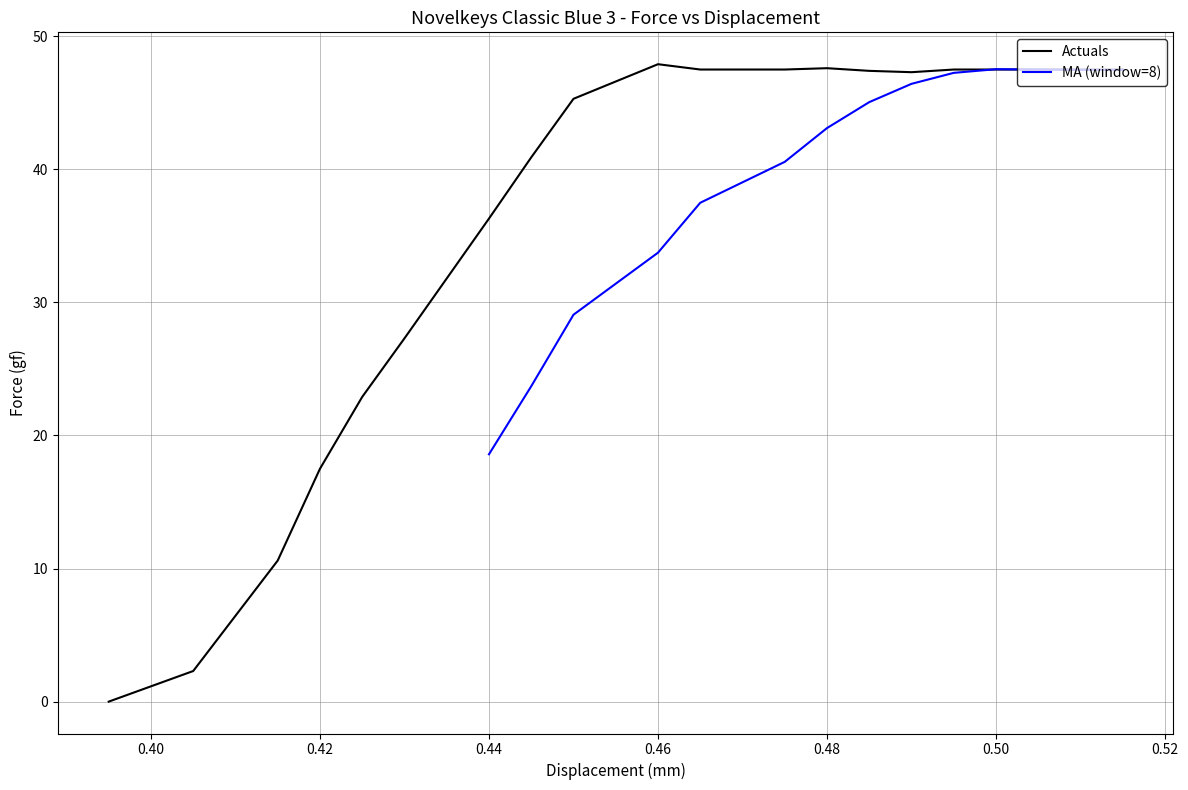

What is the sum of the values at 0.465 and 0.425?

70.4